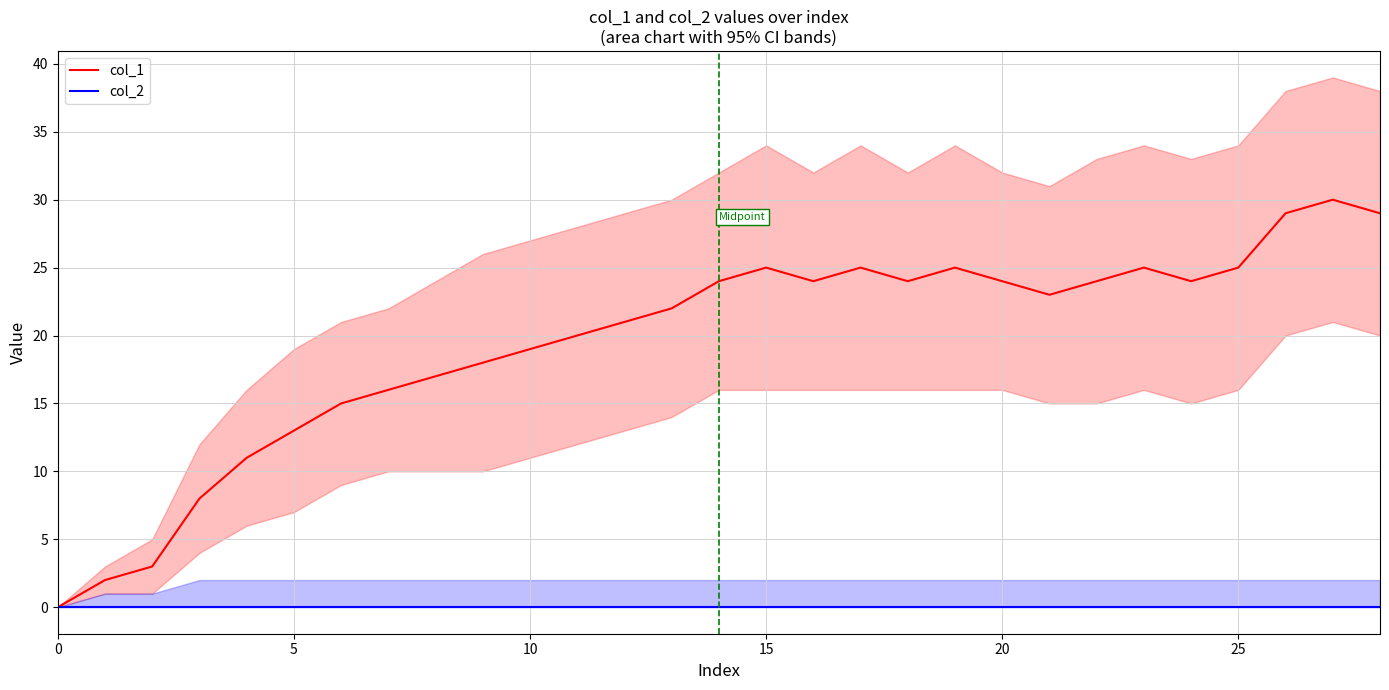

Which series has the largest range (max minus min)?

col_1